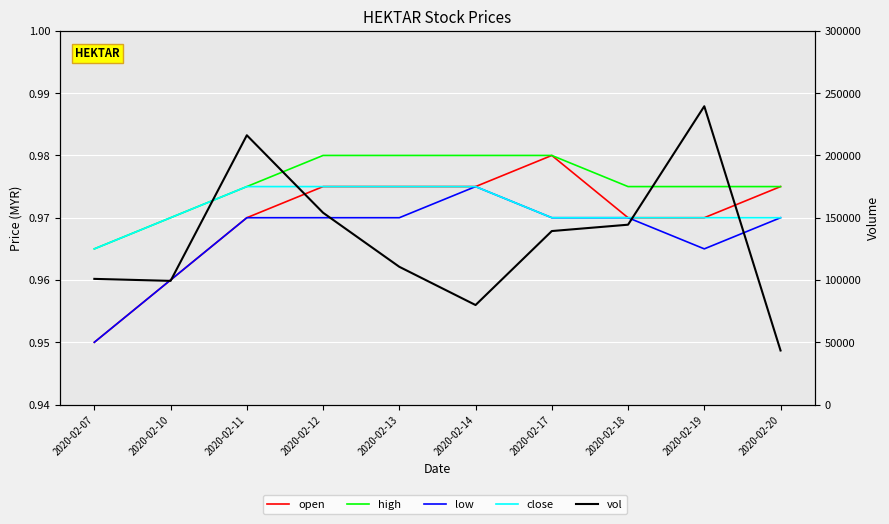

Which series has the largest range (max minus min)?

vol